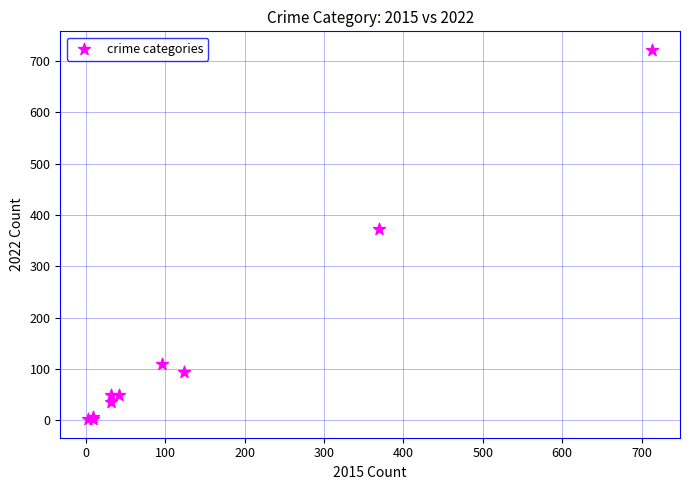

What Y value in the scatter plot is closest to 362?

372